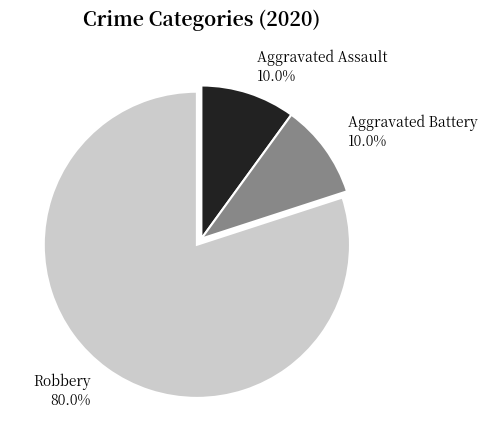

Which category has the biggest portion of the pie?

Robbery